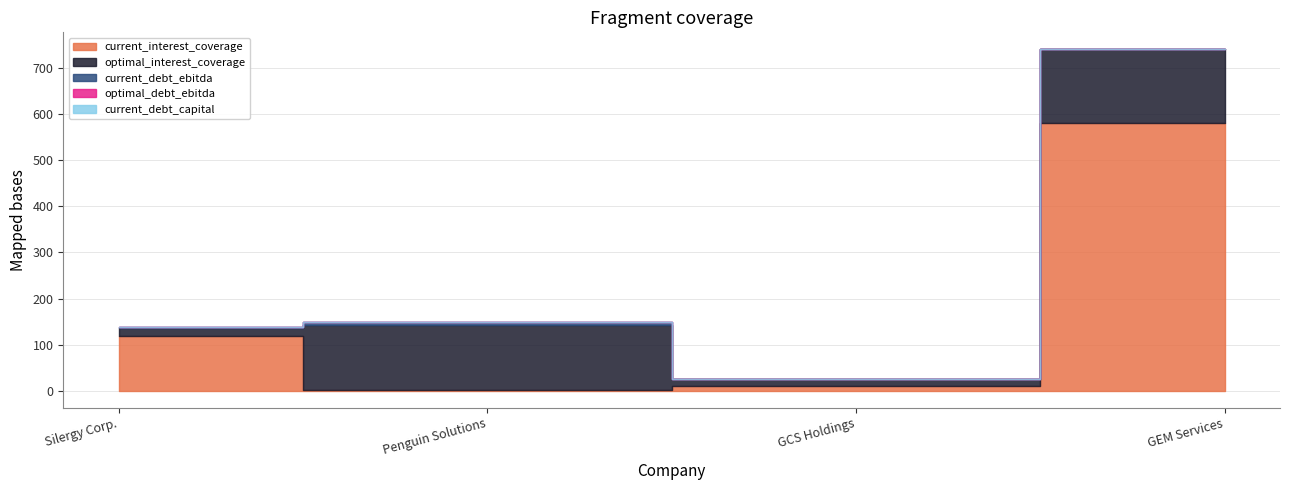

What position from the left is GCS Holdings?

3